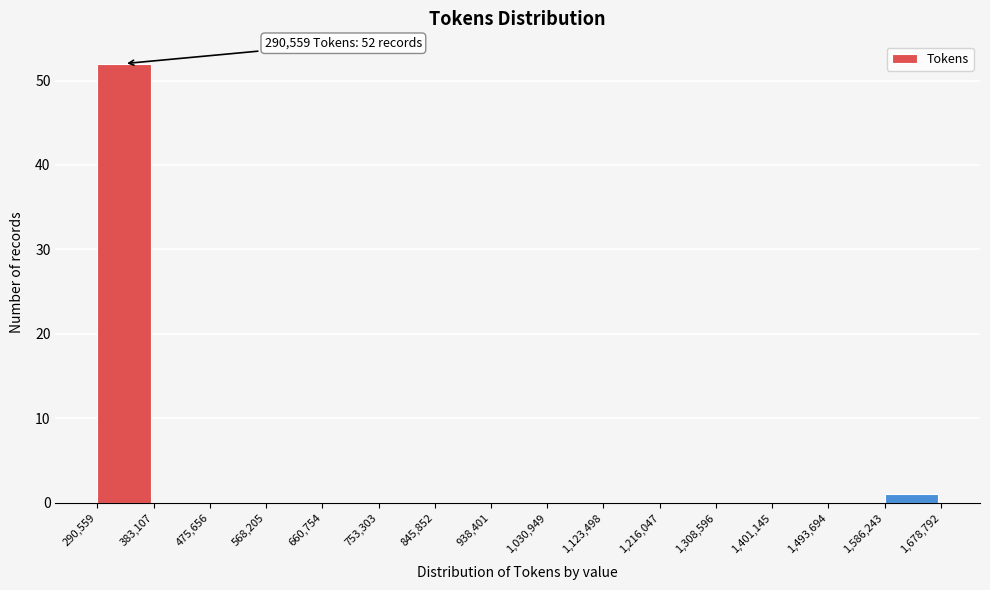

Over which range of the x-axis is the bar tallest?

290,559 to 383,107